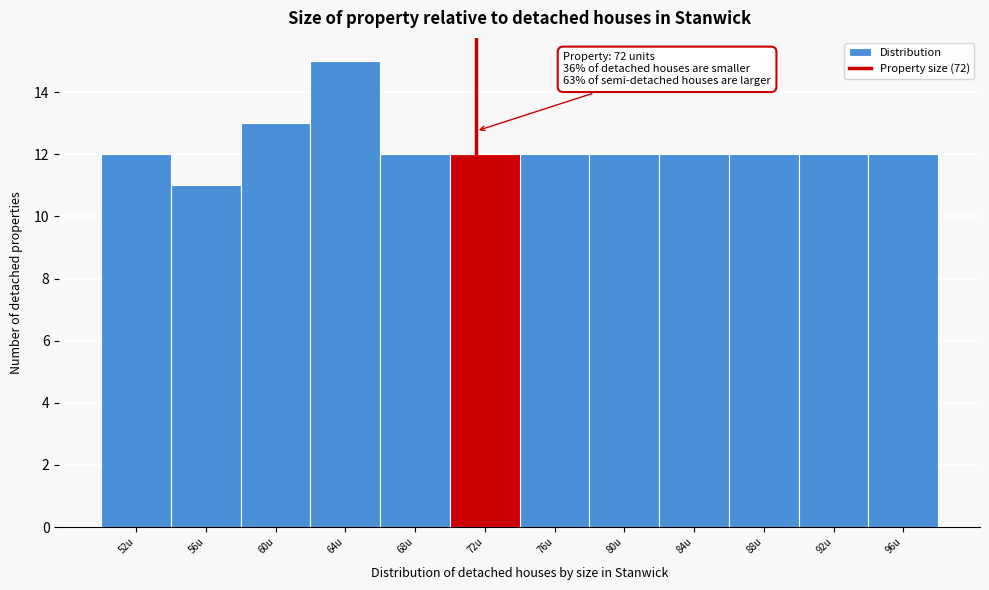

Which range on the x-axis has the tallest bar?

62.5 to 66.5